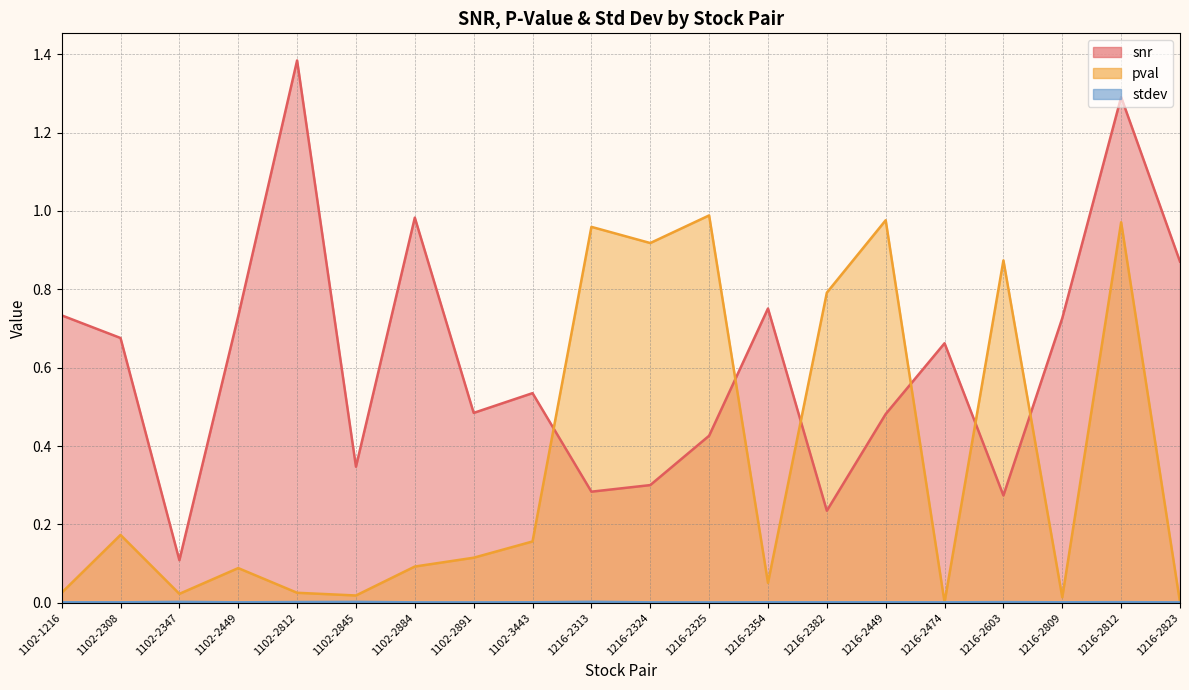

Where is pval nearest to the value 0?

1216-2474